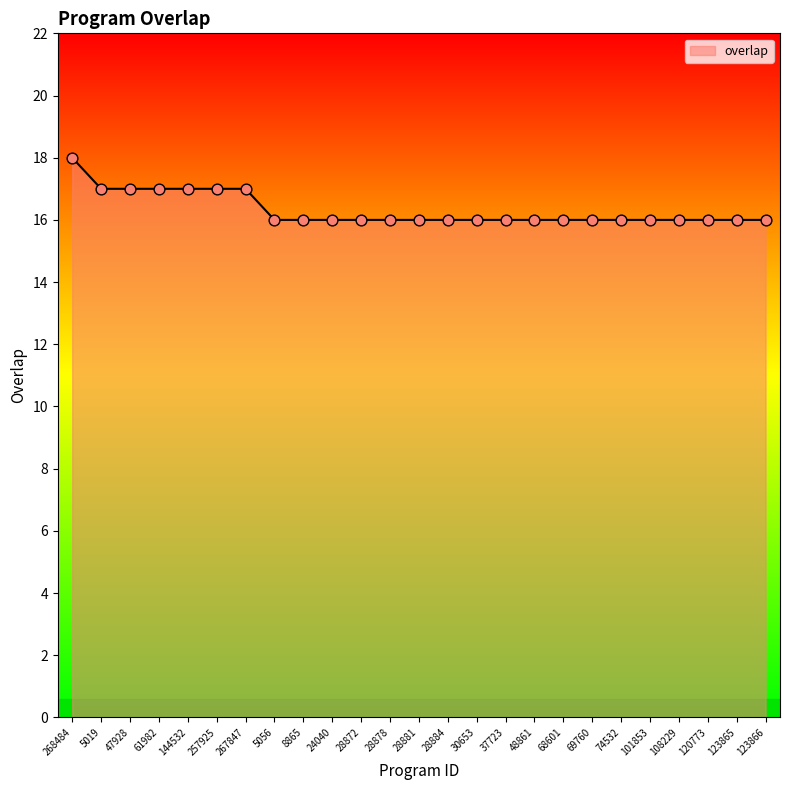

Between 123865 and 47928, which is larger?

47928